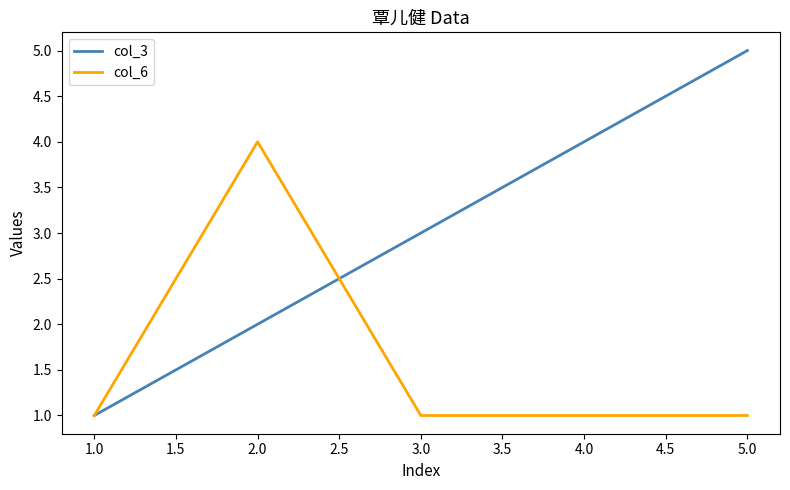

Which series has the largest total across all categories?

col_3